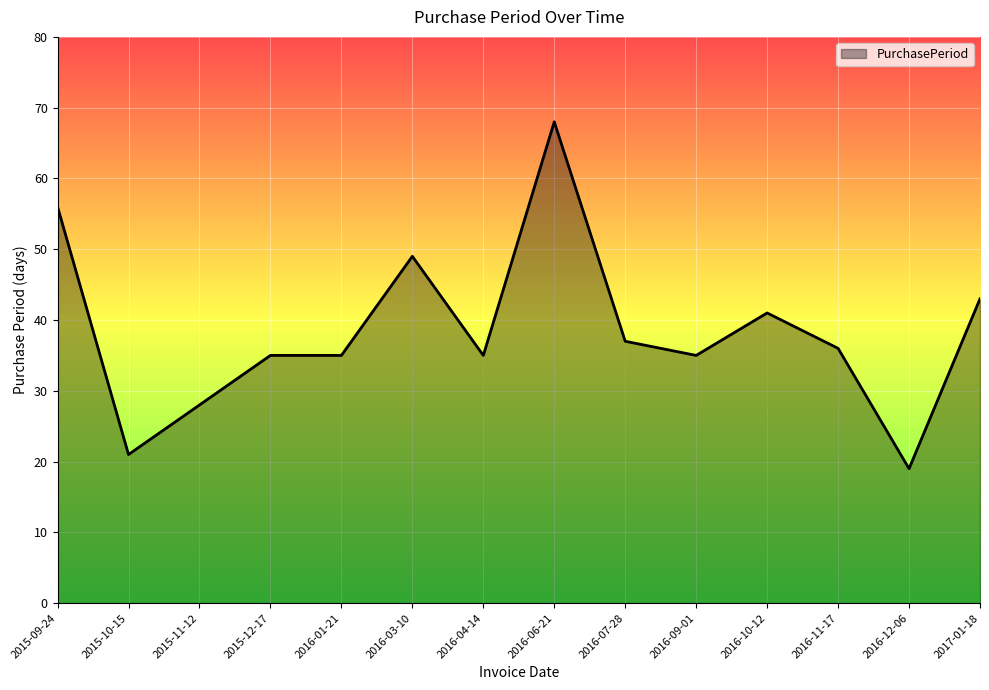

Where is the data nearest to the value 43?

2017-01-18